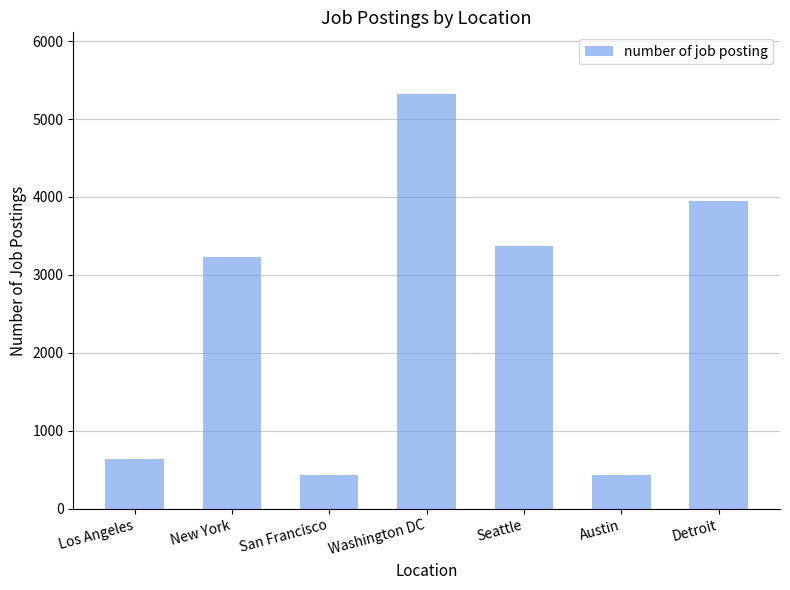

Is it true that the value at Washington DC is 3539?

False